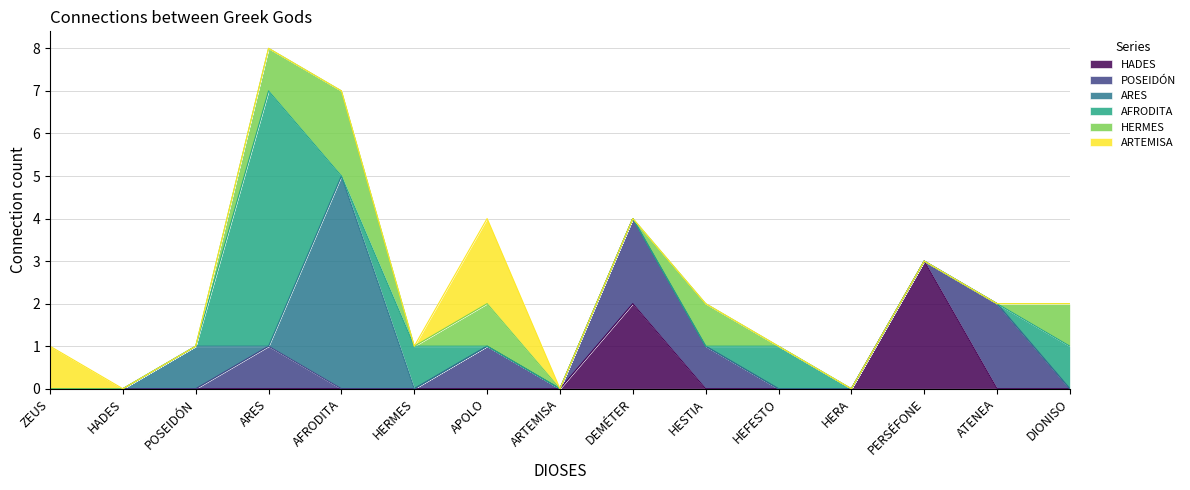

List the labels in order of POSEIDÓN value, smallest first.

ZEUS, HADES, POSEIDÓN, AFRODITA, HERMES, ARTEMISA, HEFESTO, HERA, PERSÉFONE, DIONISO, ARES, APOLO, HESTIA, DEMÉTER, ATENEA